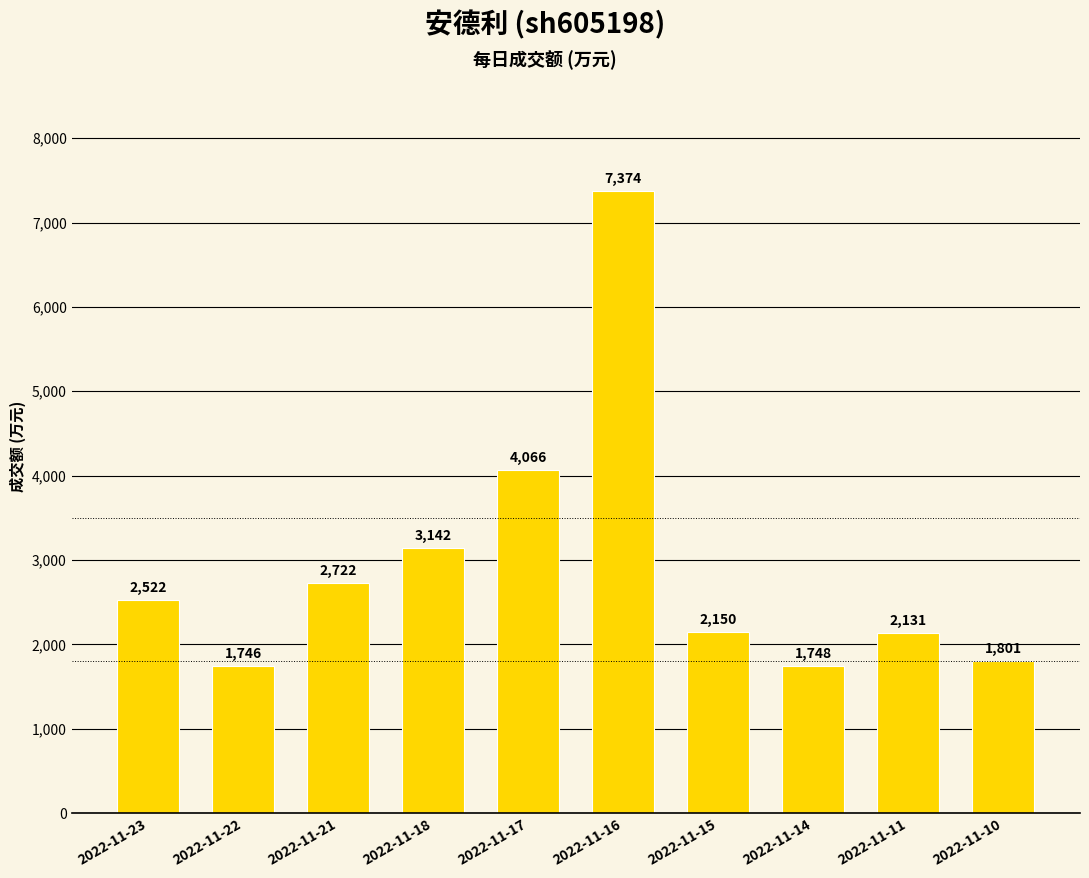

What is the difference between the second highest and second lowest values?

2318